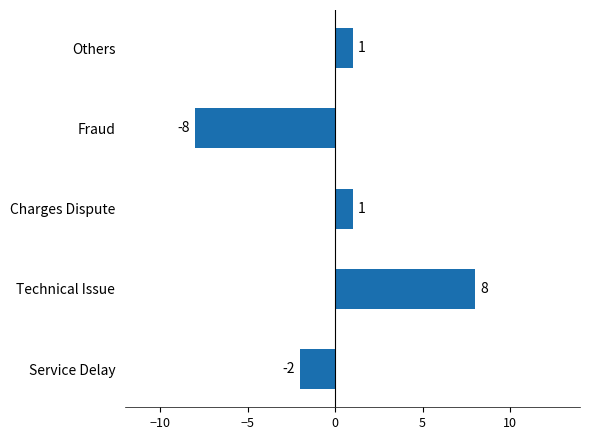

What is the greatest value displayed?

8